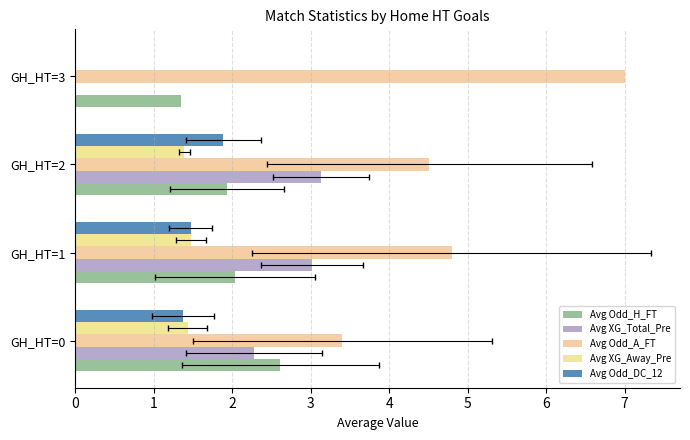

The value of Avg XG_Total_Pre at 3 is 1.8. True or false?

False